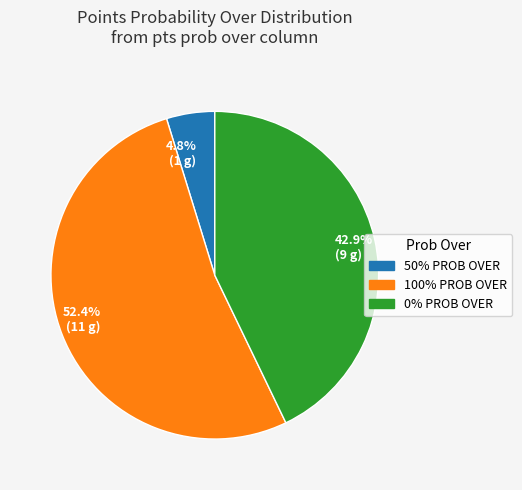

Combined, what portion of the pie is 42.9% (9 g) and 52.4% (11 g)?

95.2%